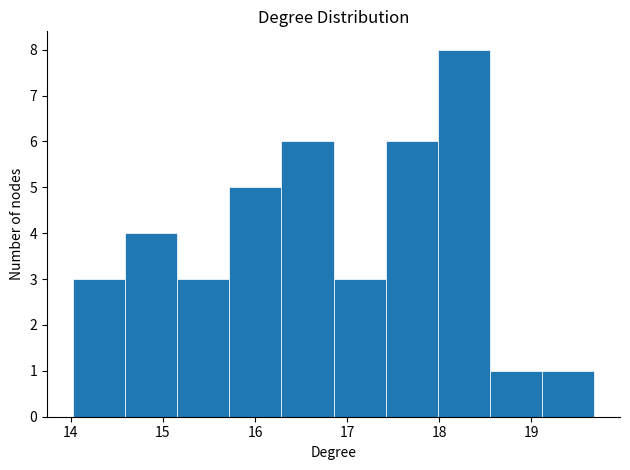

Which range on the x-axis has the tallest bar?

18.0 to 18.5